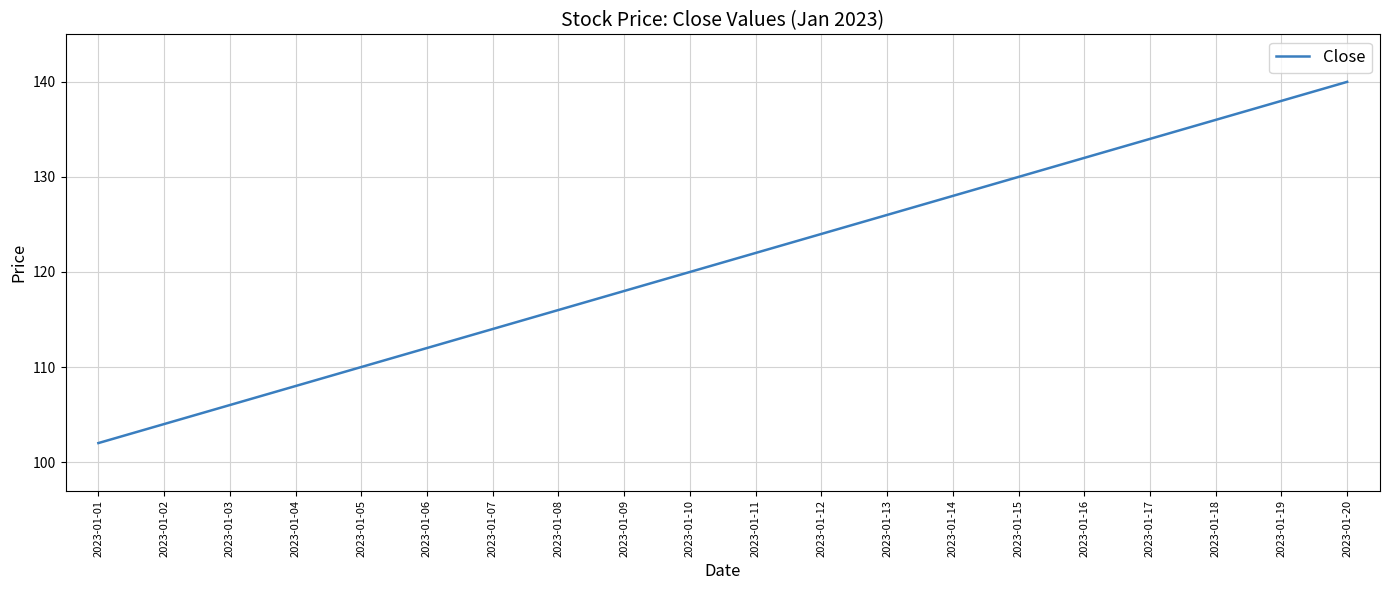

True or false: there are more than 1 points higher than both neighbors.

False